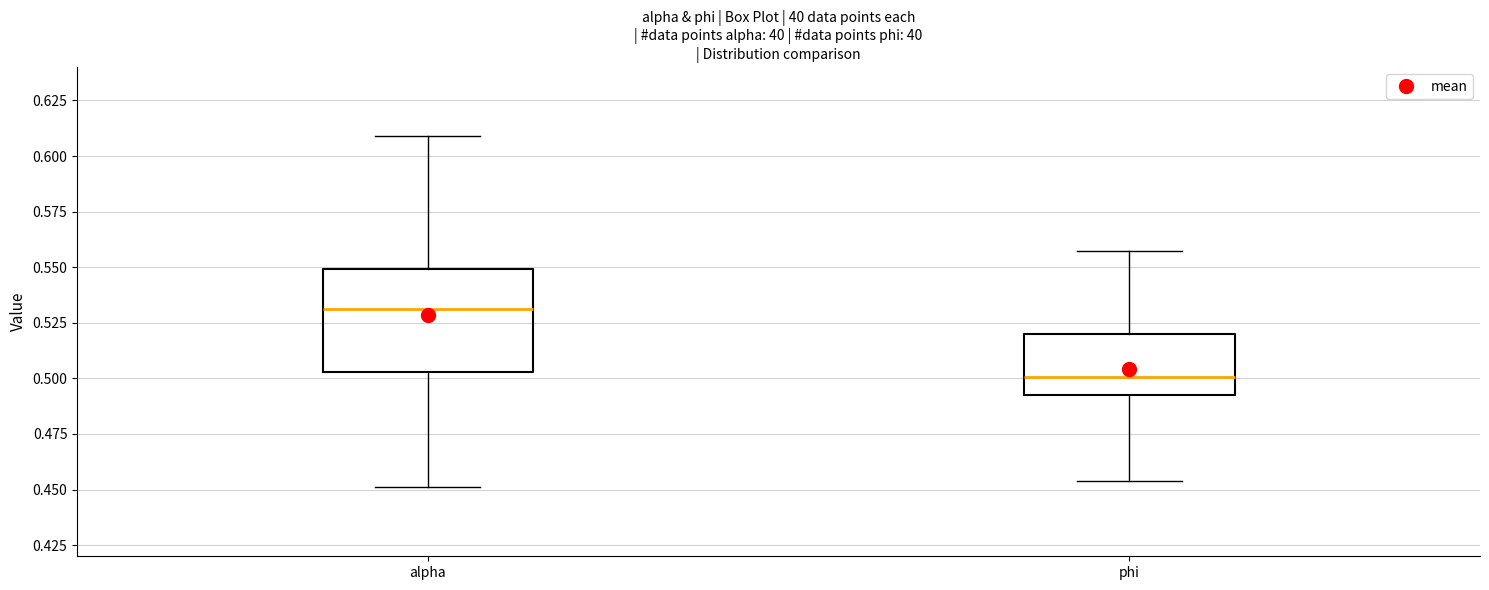

Which box is the tallest, from its lower edge to its upper edge?

alpha